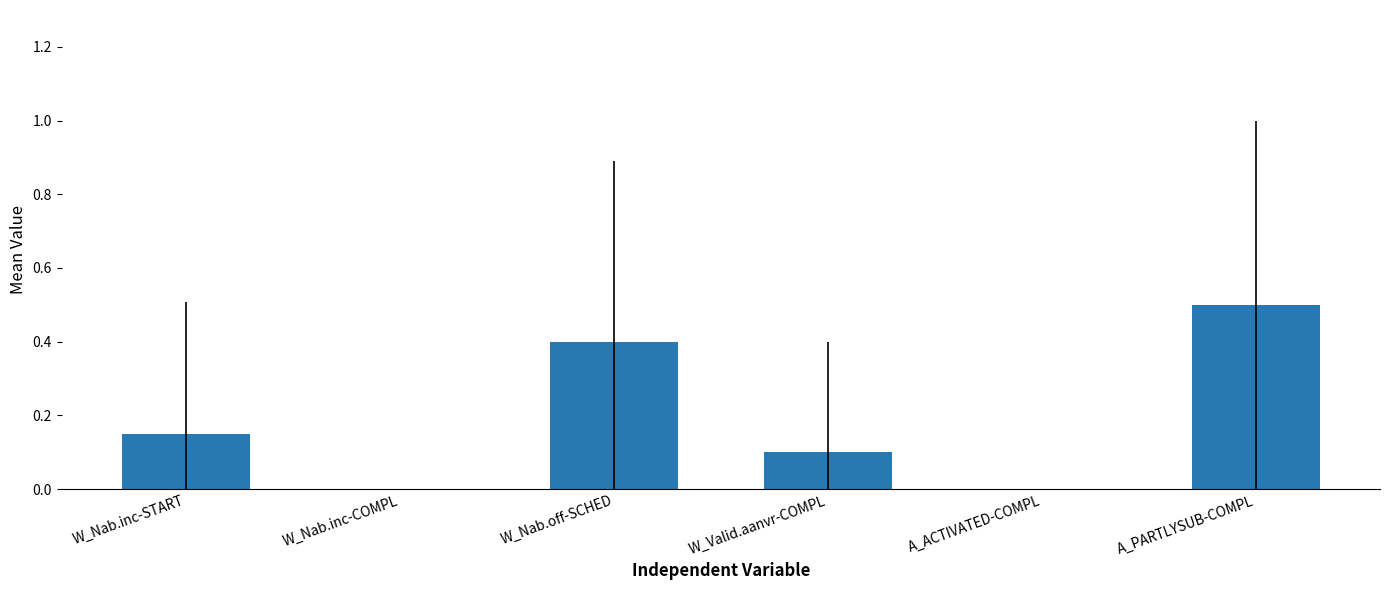

What is the sum of the values at A_ACTIVATED-COMPL and A_PARTLYSUB-COMPL?

0.5